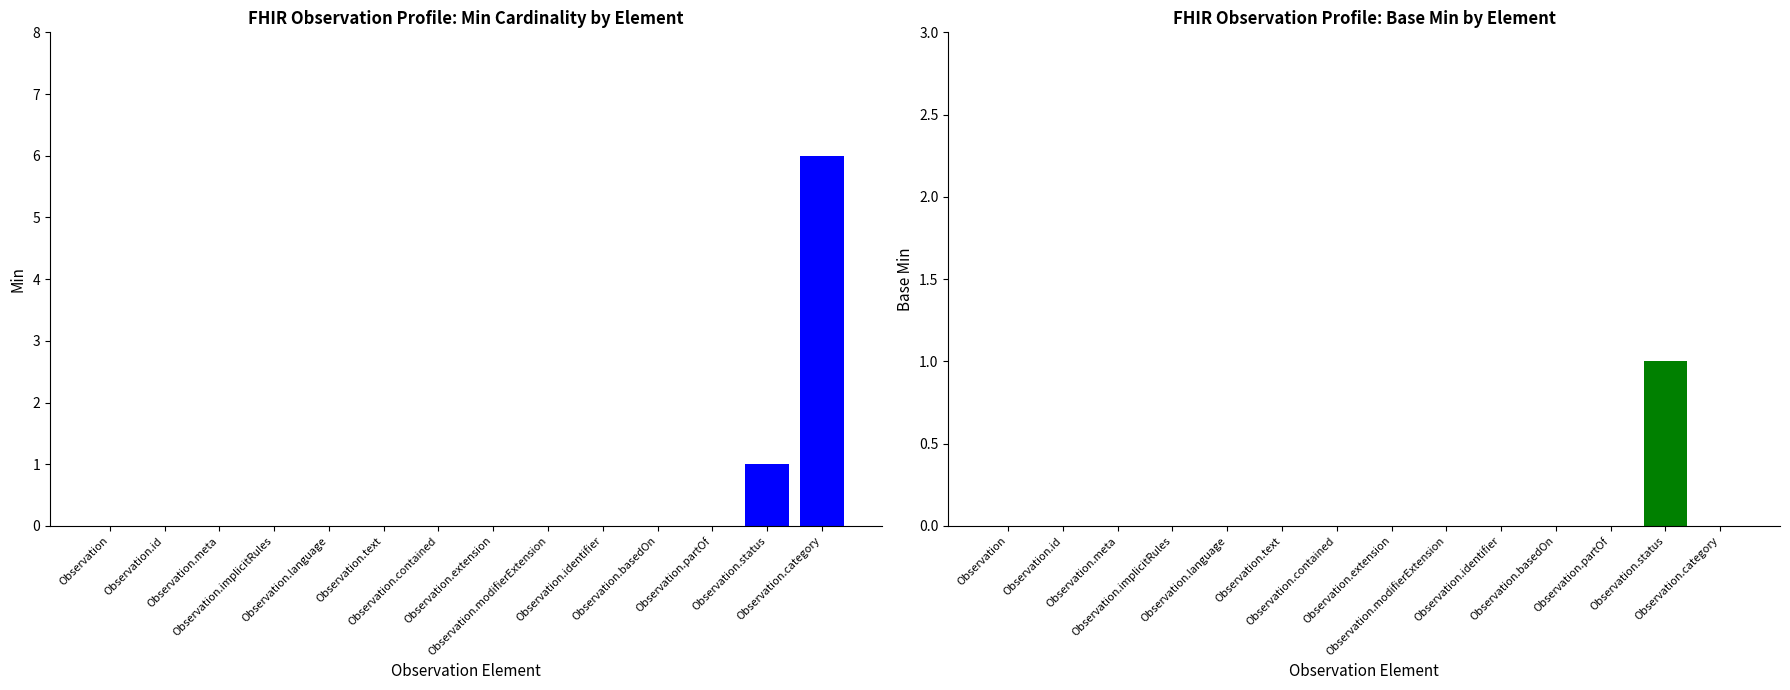

Rank the series at Observation.modifierExtension from highest to lowest value.

Min, Base Min